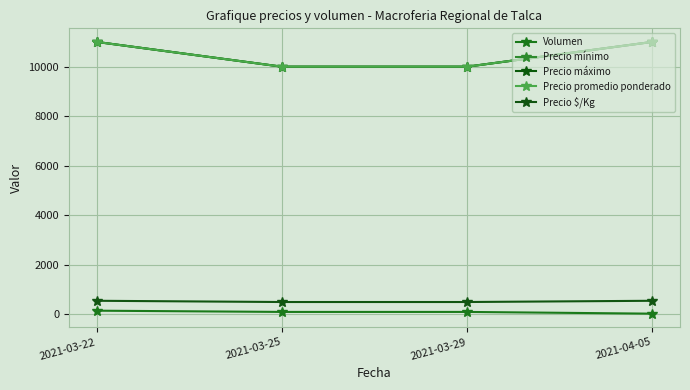

At which category is the sum across all series the highest?

2021-03-22